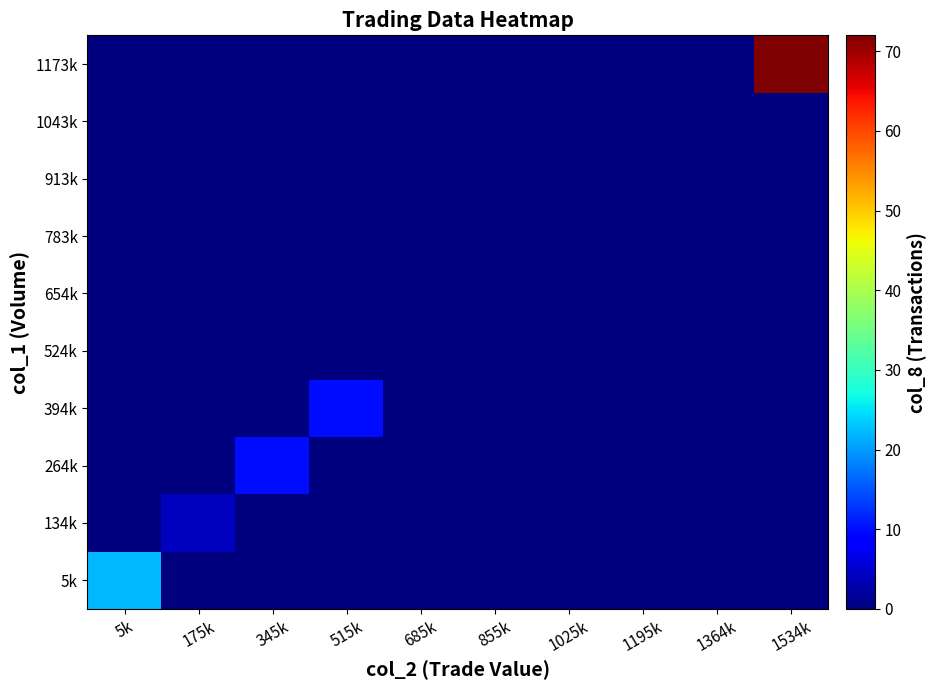

What is the difference between the highest and lowest values at 5k?

22